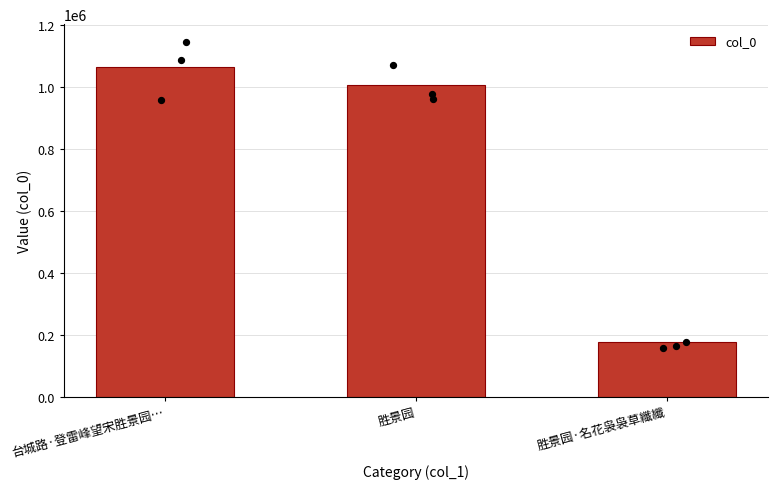

Between 胜景园 and 台城路·登雷峰望宋胜景园…, which is larger?

台城路·登雷峰望宋胜景园…